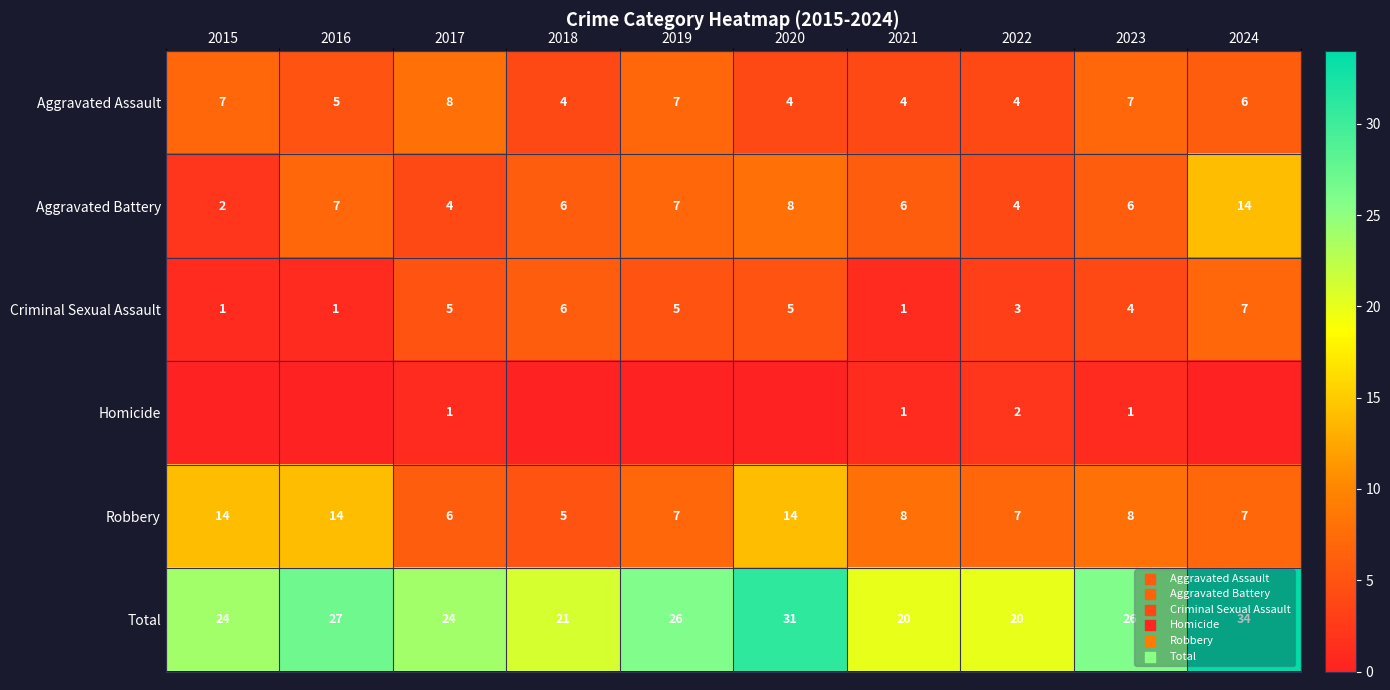

What is the approximate value of Aggravated Assault at 2021?

4